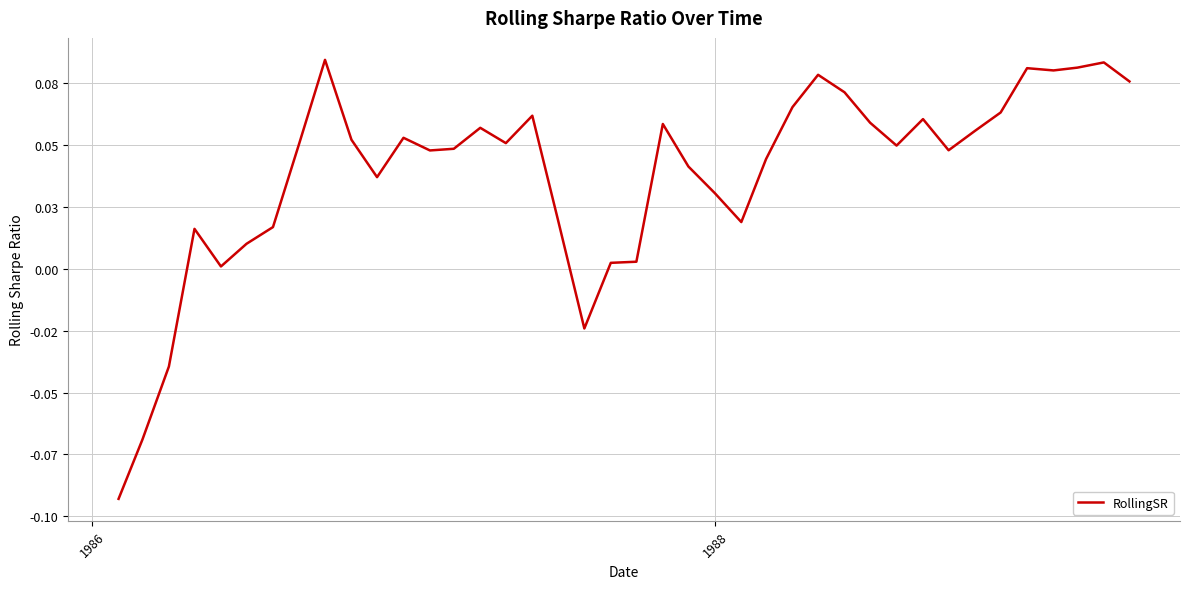

Does the chart have visible grid lines?

Yes